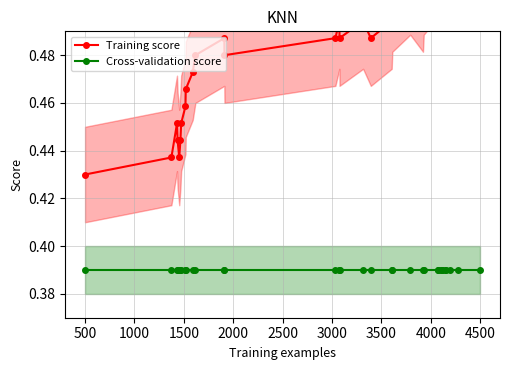

Which category has the lowest value in the Cross-validation score series?

500